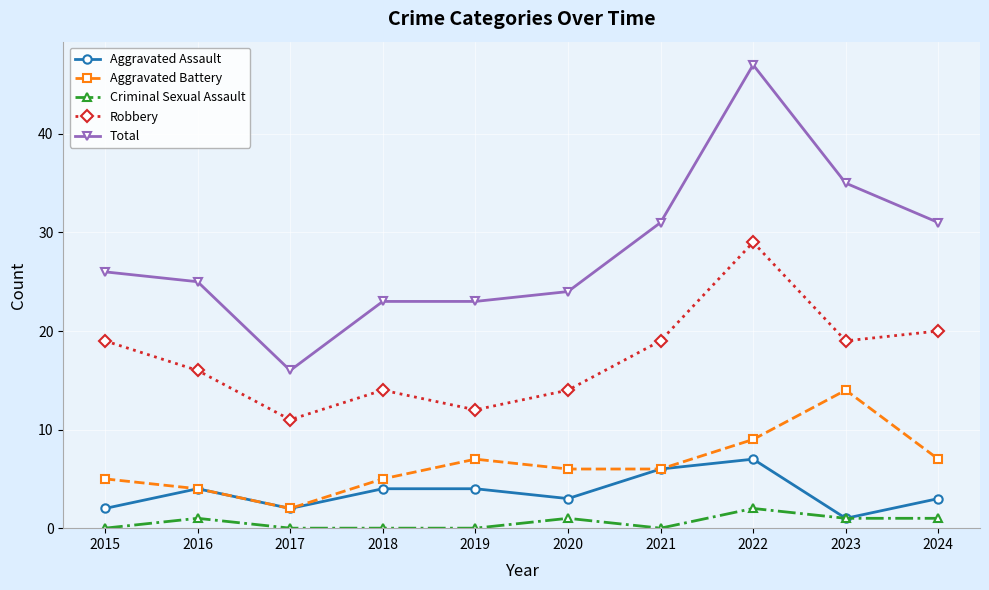

At 2015, list the series in order from largest to smallest.

Total, Robbery, Aggravated Battery, Aggravated Assault, Criminal Sexual Assault